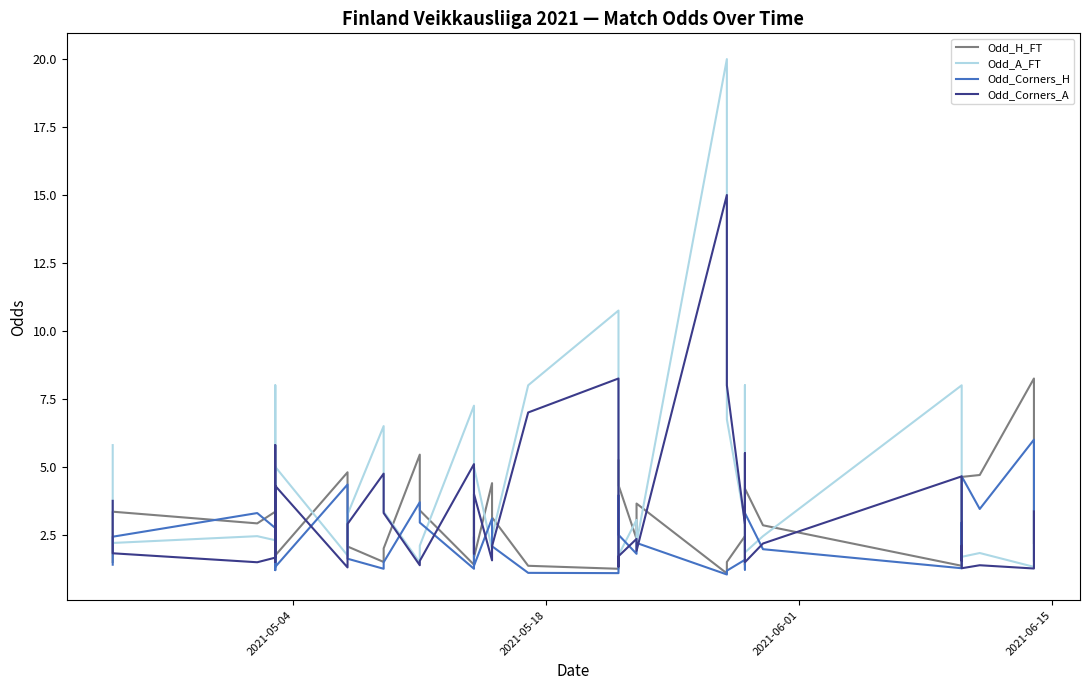

Between which two adjacent categories do Odd_H_FT and Odd_Corners_A first intersect?

2021-05-04 and 2021-05-18